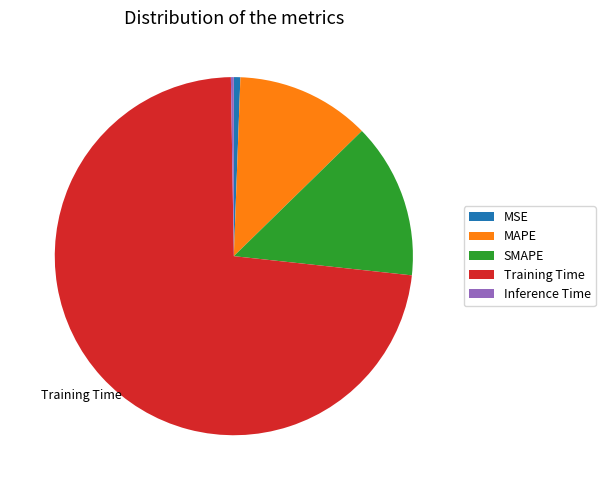

Does SMAPE account for over 50% of the chart?

No